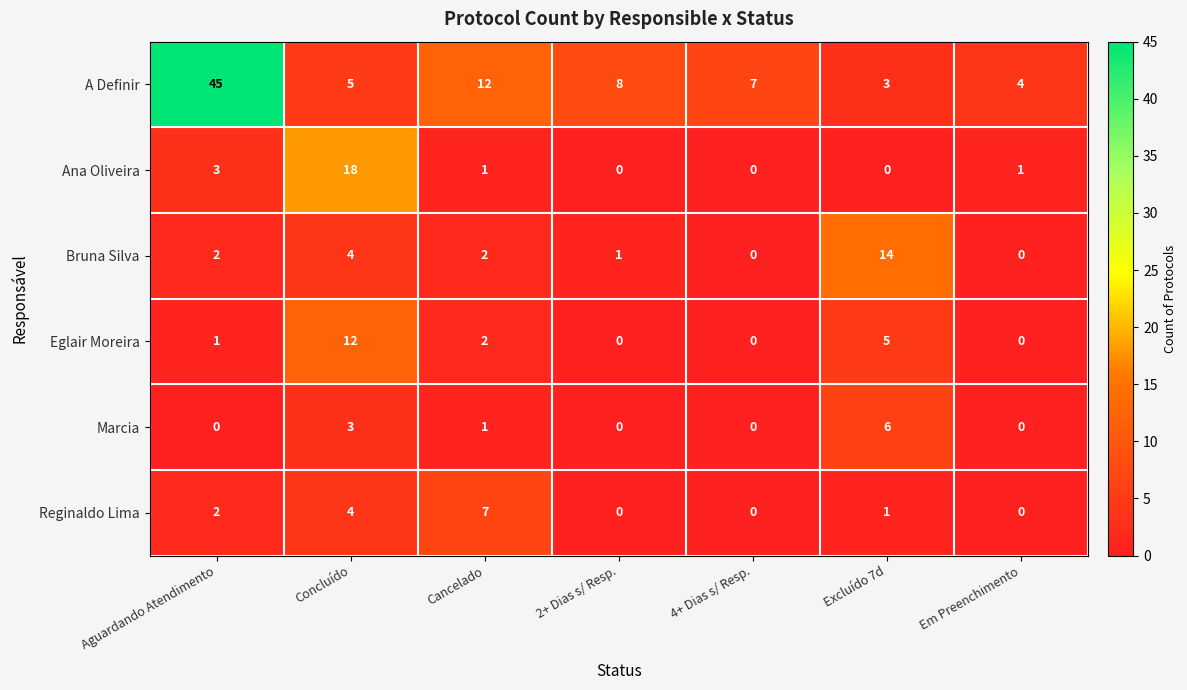

Is the value of A Definir at 4+ Dias s/ Resp. greater than the value of Bruna Silva at Em Preenchimento?

Yes